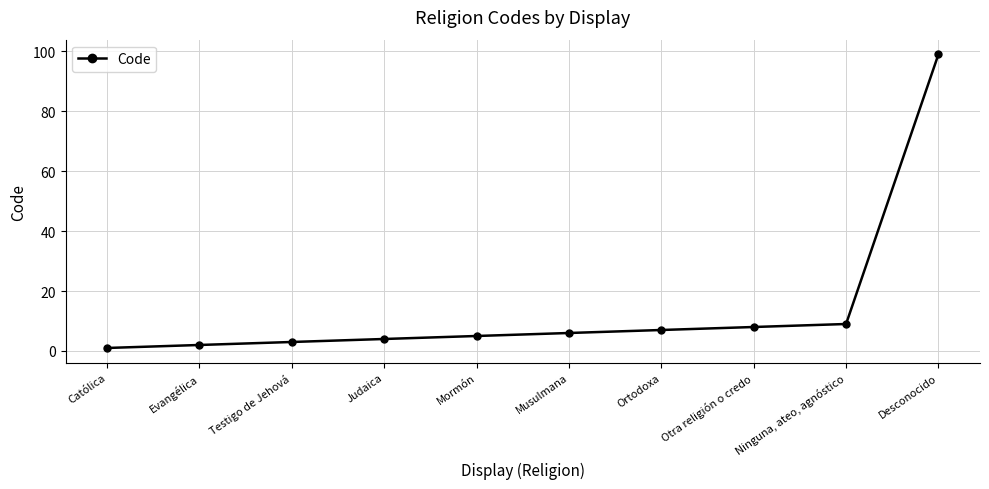

The chart shows a value of 5 at Mormón. True or false?

True